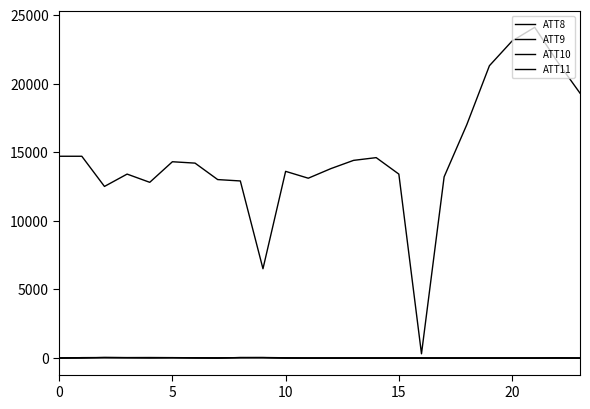

How many lines are shown in the chart?

4